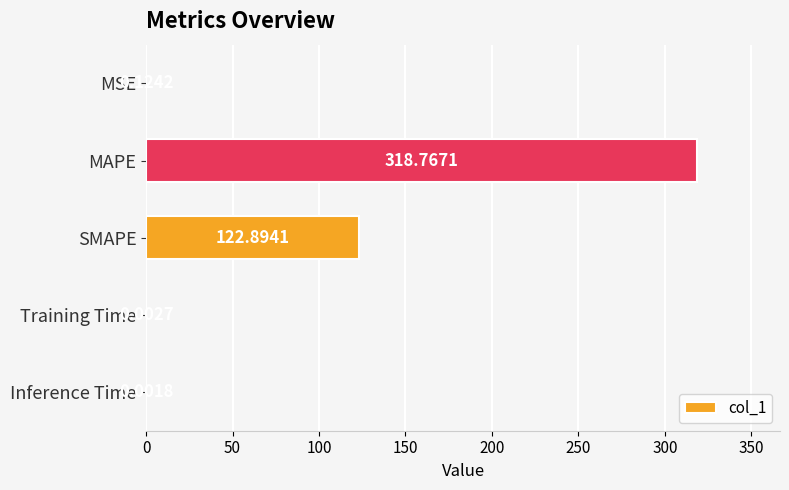

Between MSE and Inference Time, which is larger?

MSE